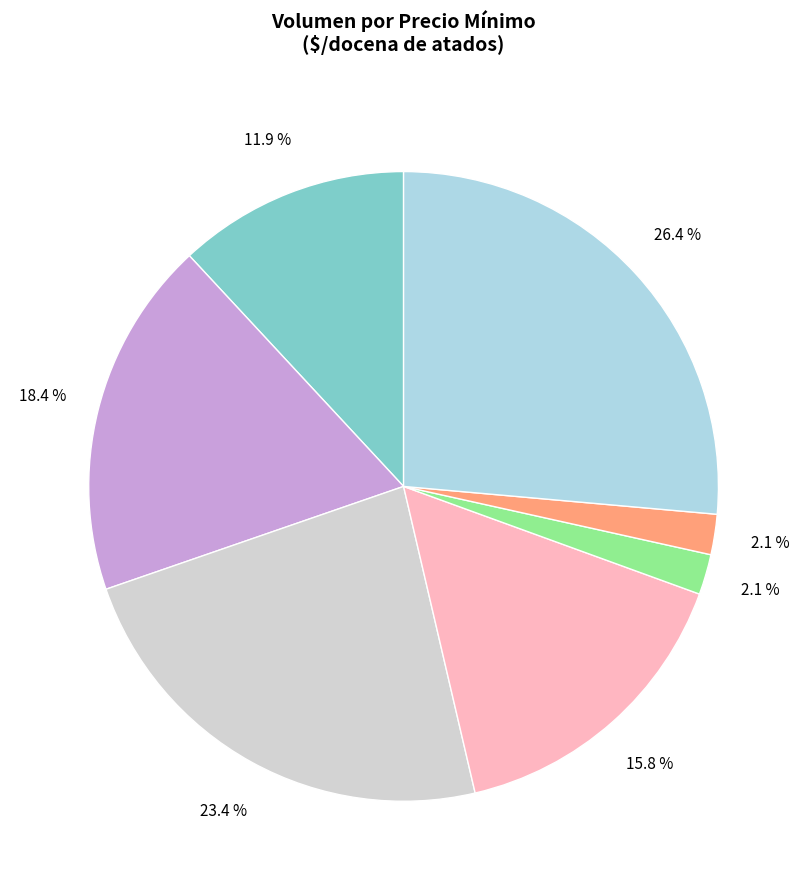

Does any single category account for the majority?

No